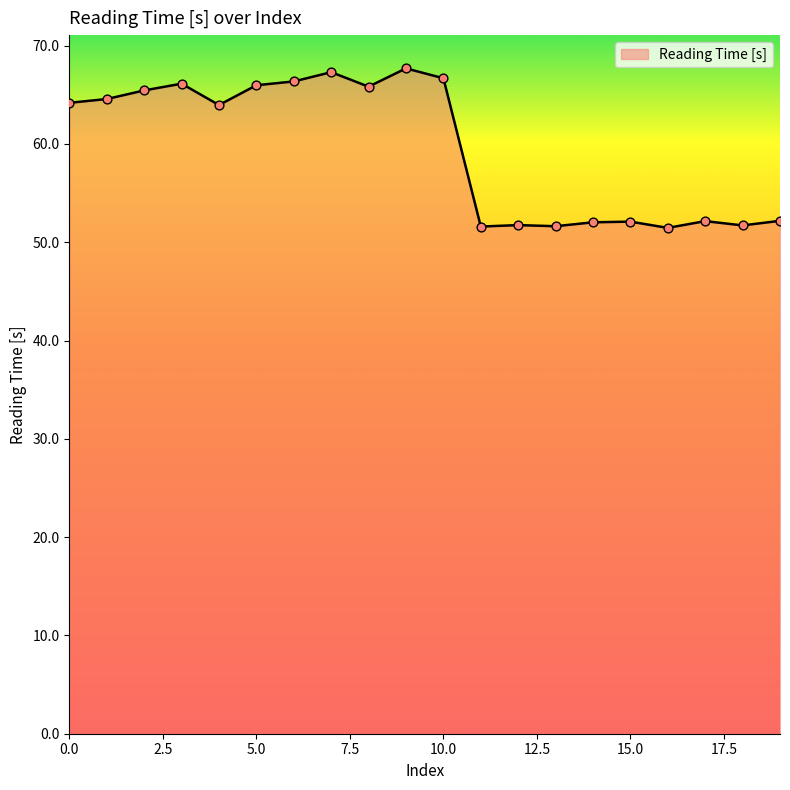

What is the minimum value shown in the chart?

51.5